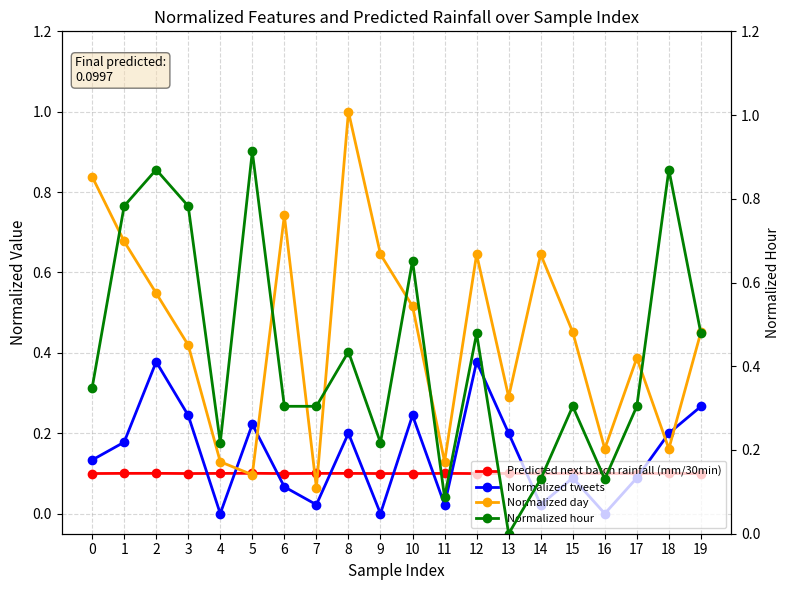

Rank the series by their maximum value, from highest to lowest.

Normalized day, Normalized hour, Normalized tweets, Predicted next batch rainfall (mm/30min)